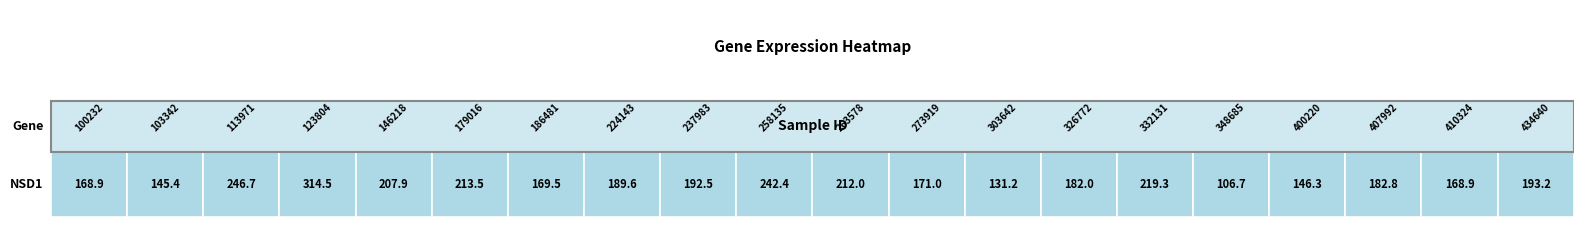

Approximately how many times larger is the value at 5 compared to 7?

1.1